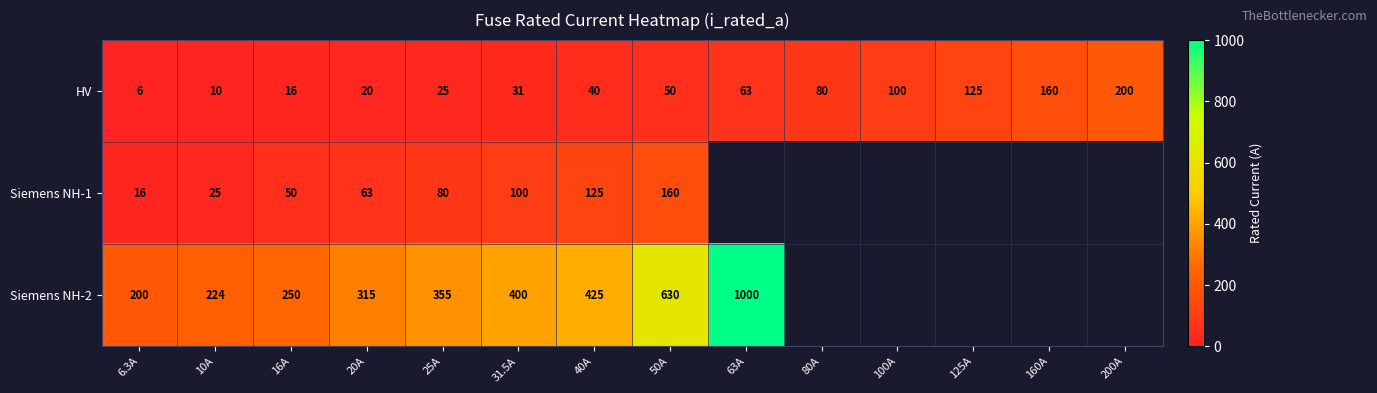

At how many categories does at least one series exceed 415?

3